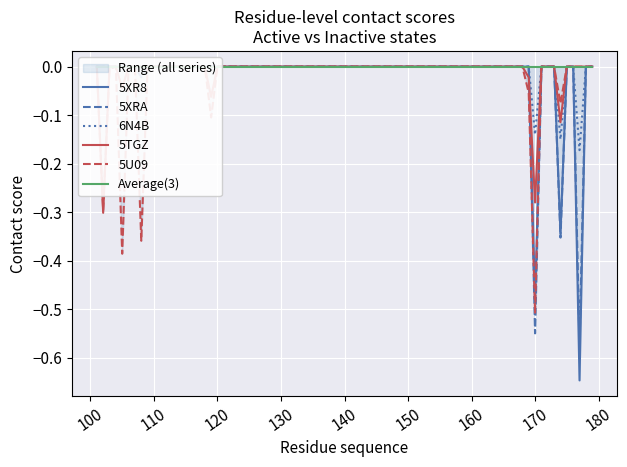

How many negative values does the 5U09 series have?

8